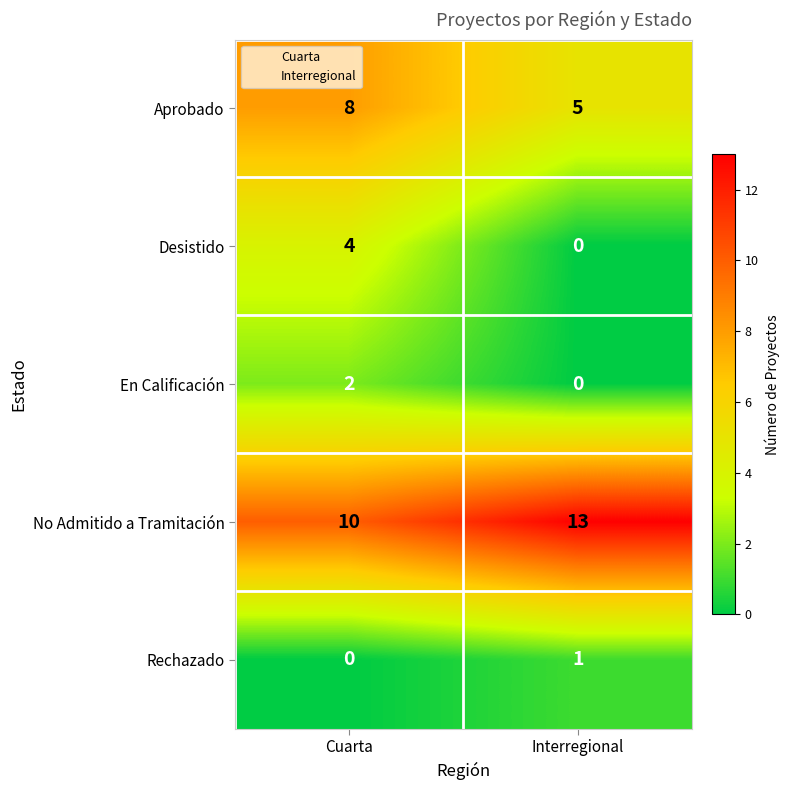

Reading left to right, list all the values displayed in this chart.

Aprobado: 8	5
Desistido: 4	0
En Calificación: 2	0
No Admitido a Tramitación: 10	13
Rechazado: 0	1